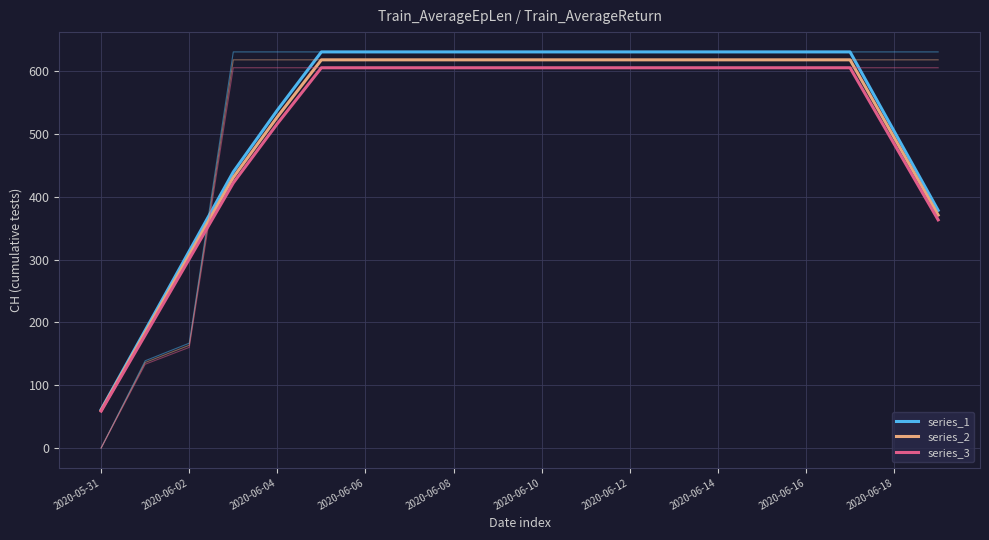

Which category has the highest value in the series_3 series?

2020-06-10